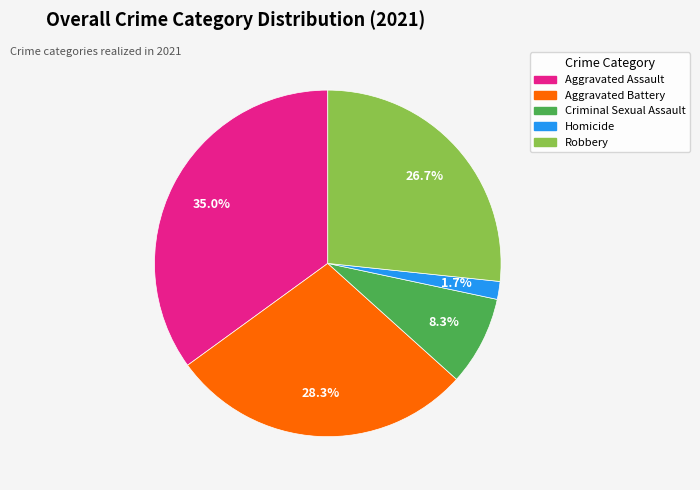

Between Aggravated Battery and Homicide, which is larger?

Aggravated Battery